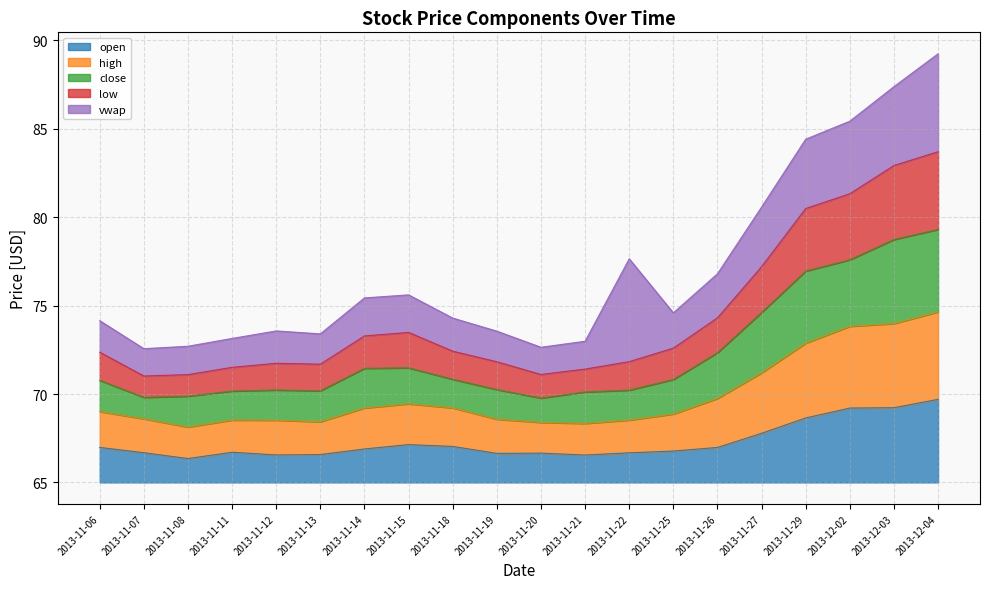

What are all the series names shown in the legend?

open, high, close, low, vwap